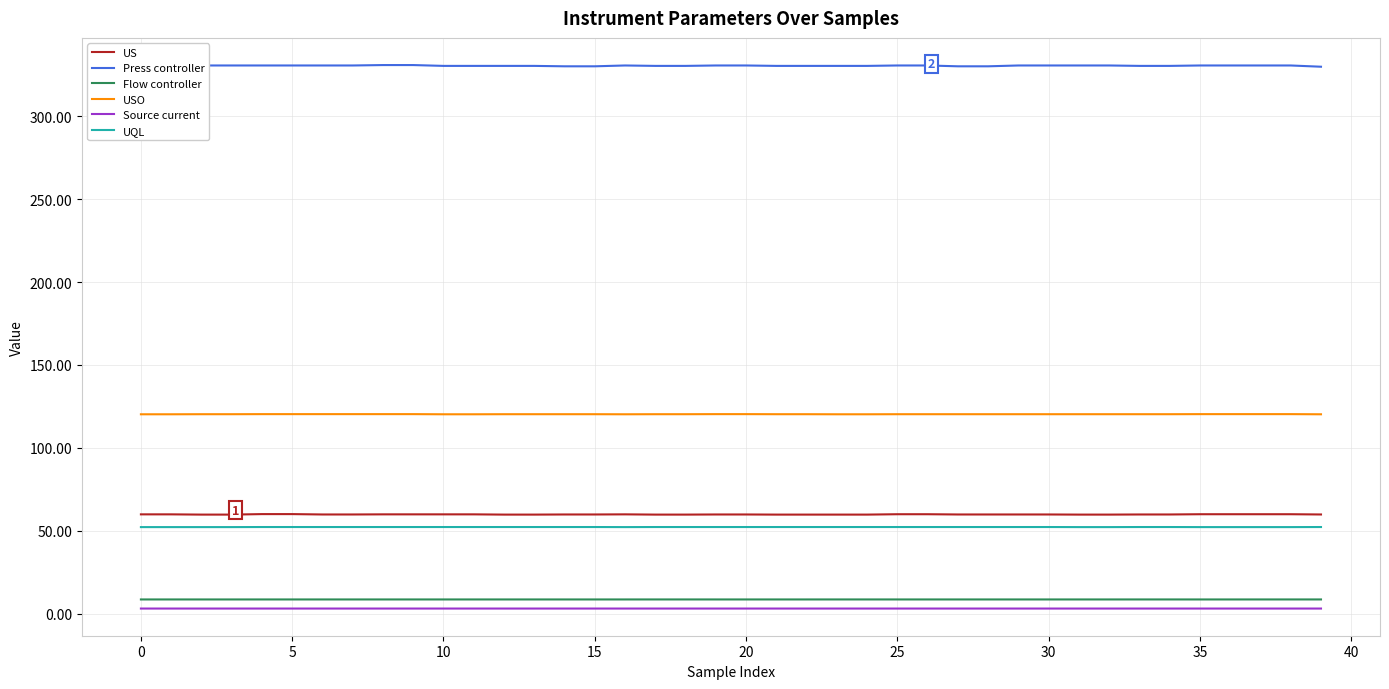

What is the sum of all UQL values?

2087.5